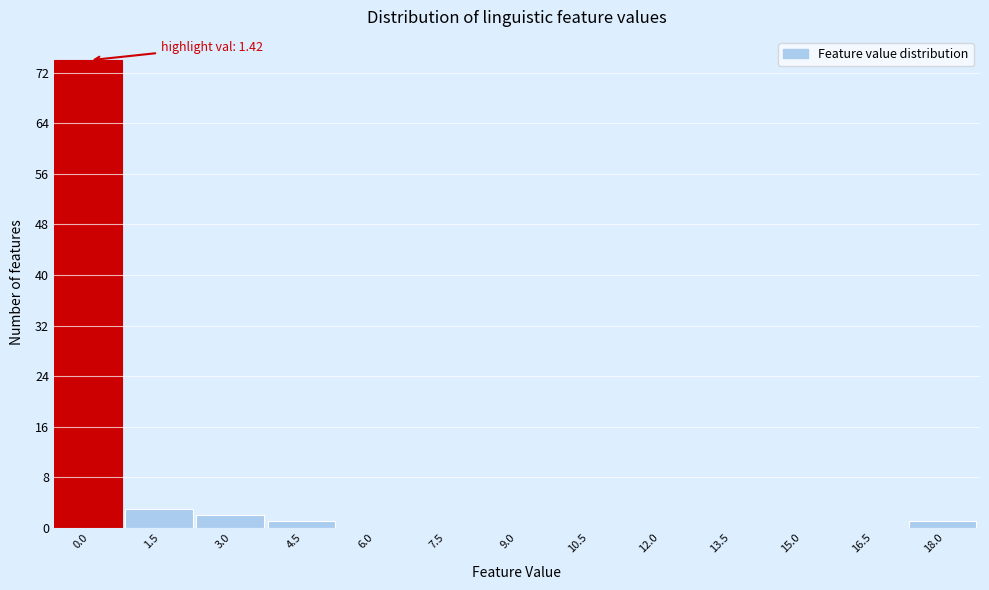

Reading right to left, list all the values displayed in this chart.

18.0=1	16.5=0	15.0=0	13.5=0	12.0=0	10.5=0	9.0=0	7.5=0	6.0=0	4.5=1	3.0=2	1.5=3	0.0=74